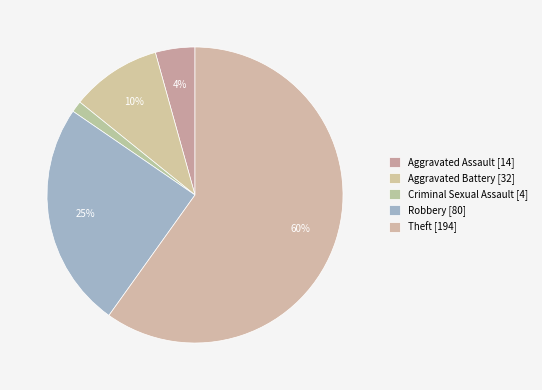

What is the smallest slice in the pie chart?

Criminal Sexual Assault